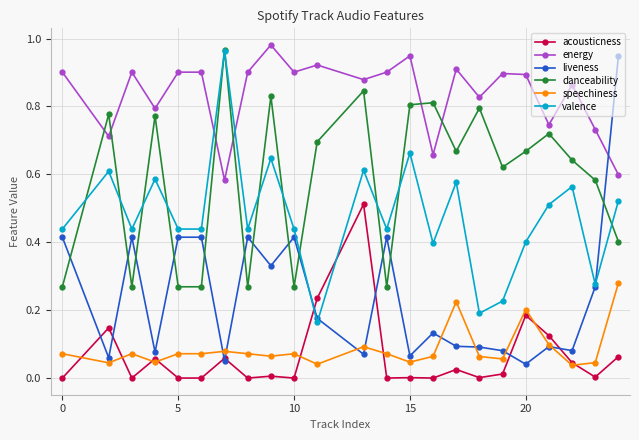

After their last crossing, which series has the higher values: valence or acousticness?

valence